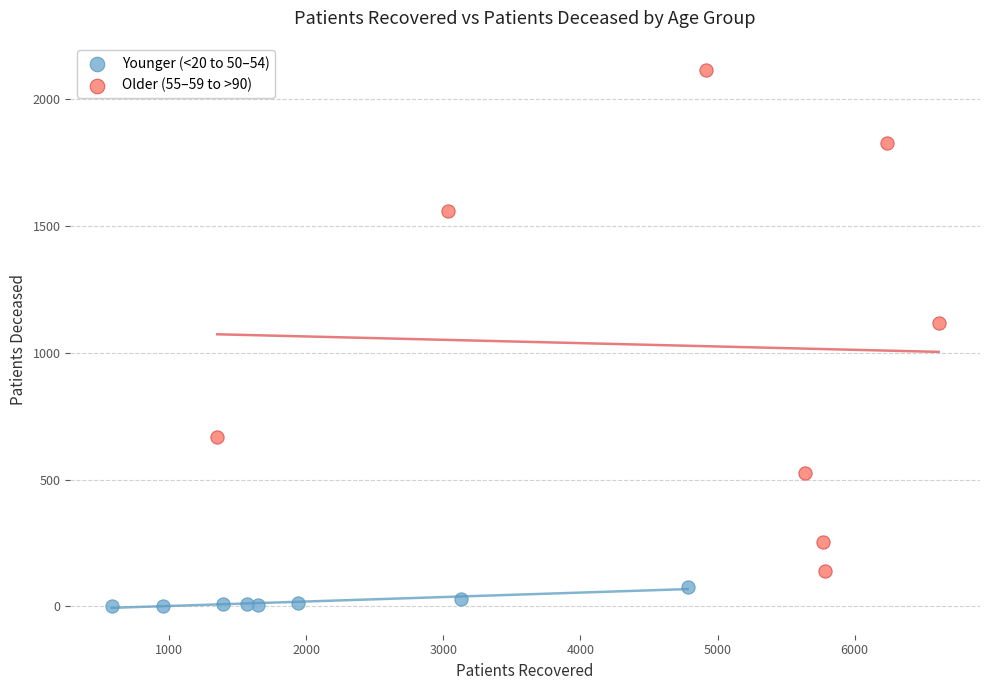

Which series reaches the minimum Y coordinate?

Younger (<20 to 50–54)